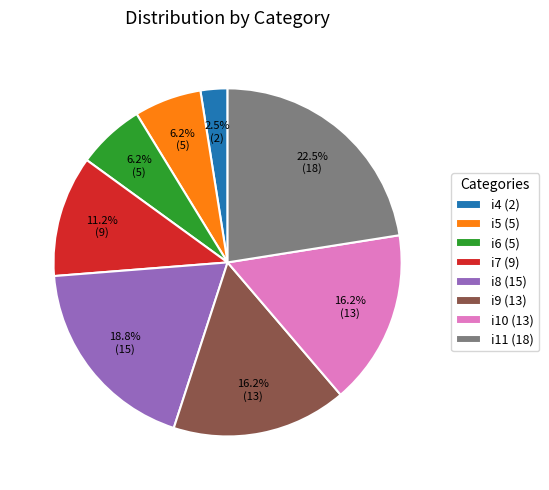

How many slices are in this pie chart?

8